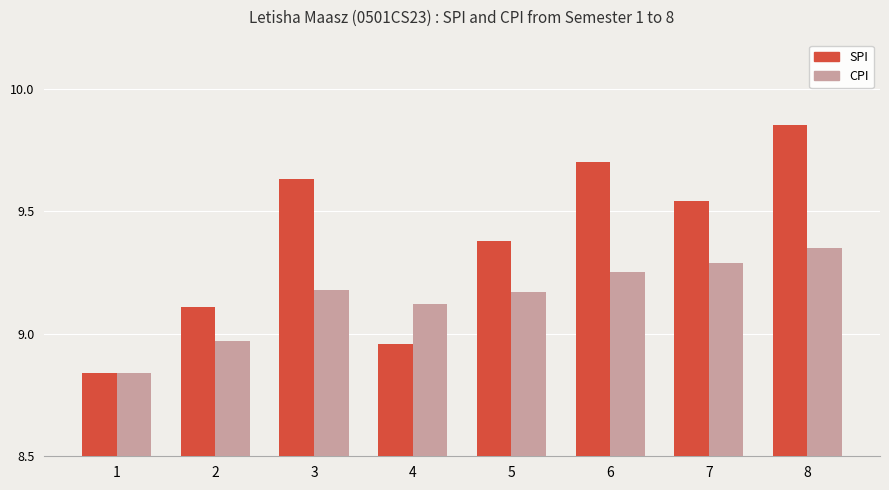

Which series has the widest spread of values?

SPI